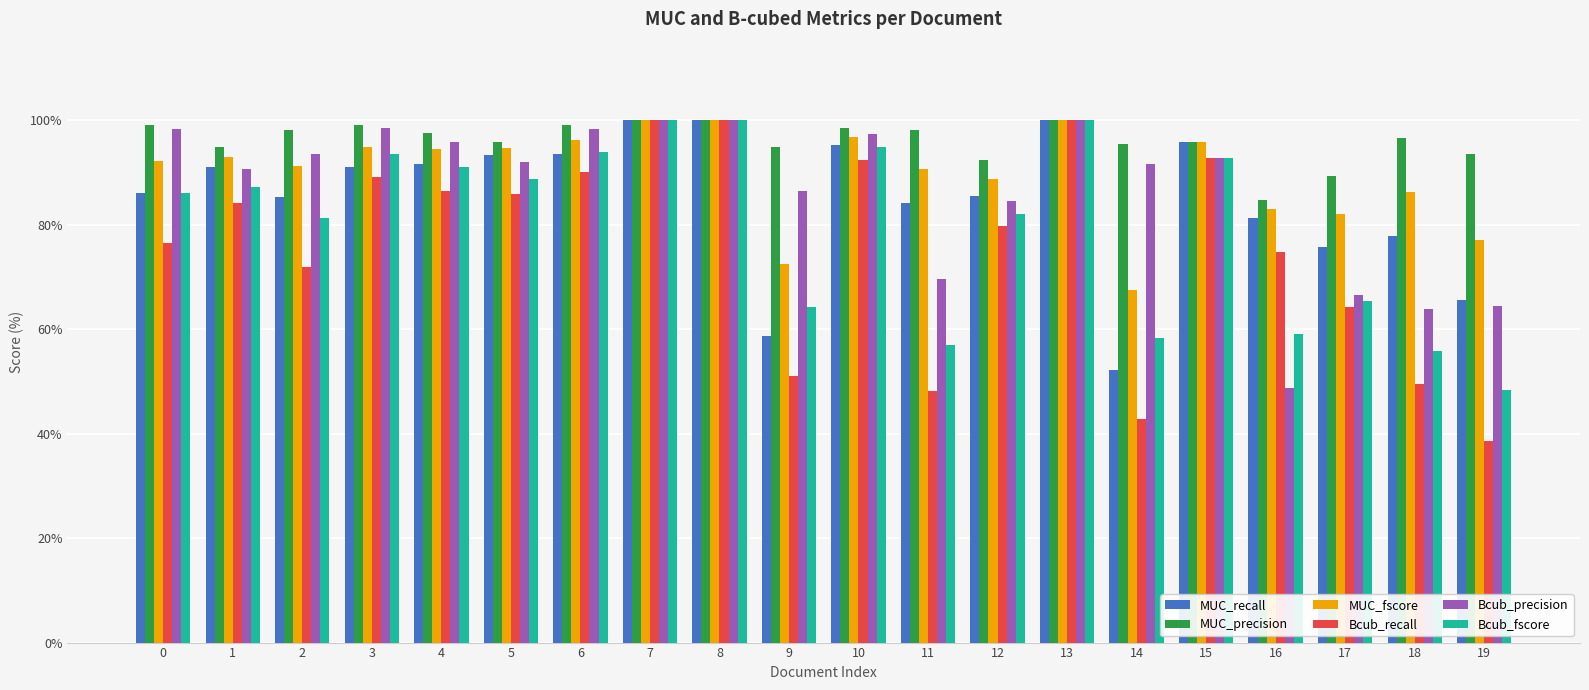

Read the Bcub_recall value at 11.

48.1